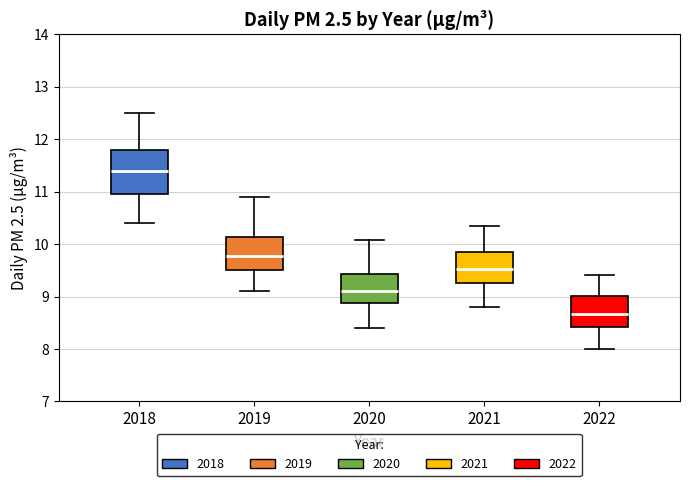

Reading left to right, transcribe this box plot: for each box, give where its median line is, the range the box spans, and where its two whiskers end, as read against the y-axis. The values are not printed on the chart, so give them approximately, as read against the axis.

2018: median 11.4, box 11.0 to 11.8, whiskers 10.4 to 12.5
2019: median 9.8, box 9.5 to 10.1, whiskers 9.1 to 10.9
2020: median 9.1, box 8.9 to 9.4, whiskers 8.4 to 10.1
2021: median 9.5, box 9.3 to 9.9, whiskers 8.8 to 10.4
2022: median 8.7, box 8.4 to 9.0, whiskers 8.0 to 9.4